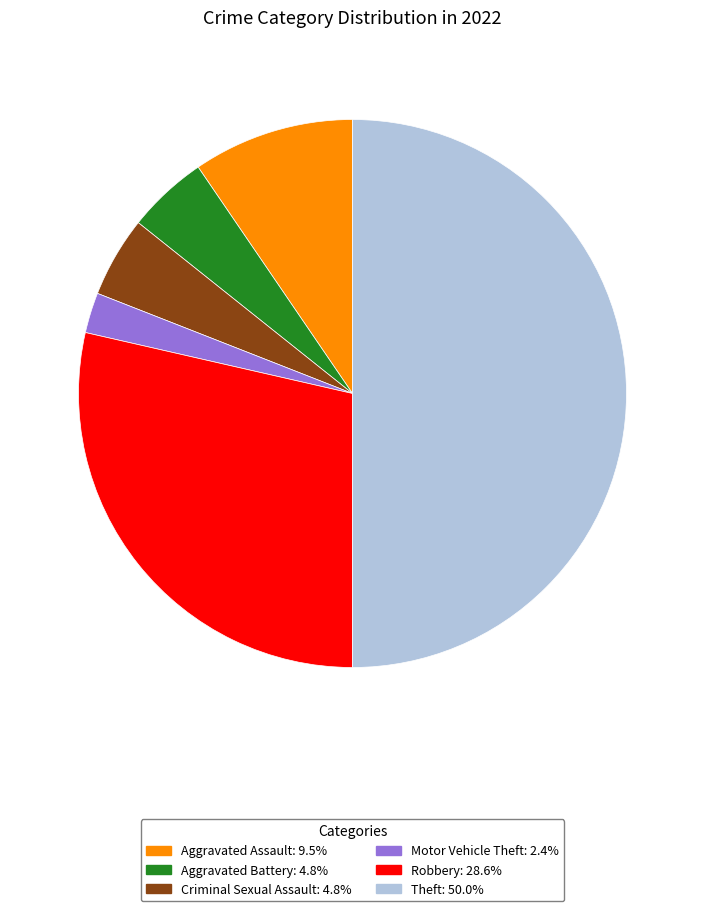

Is there a majority slice in this chart?

No